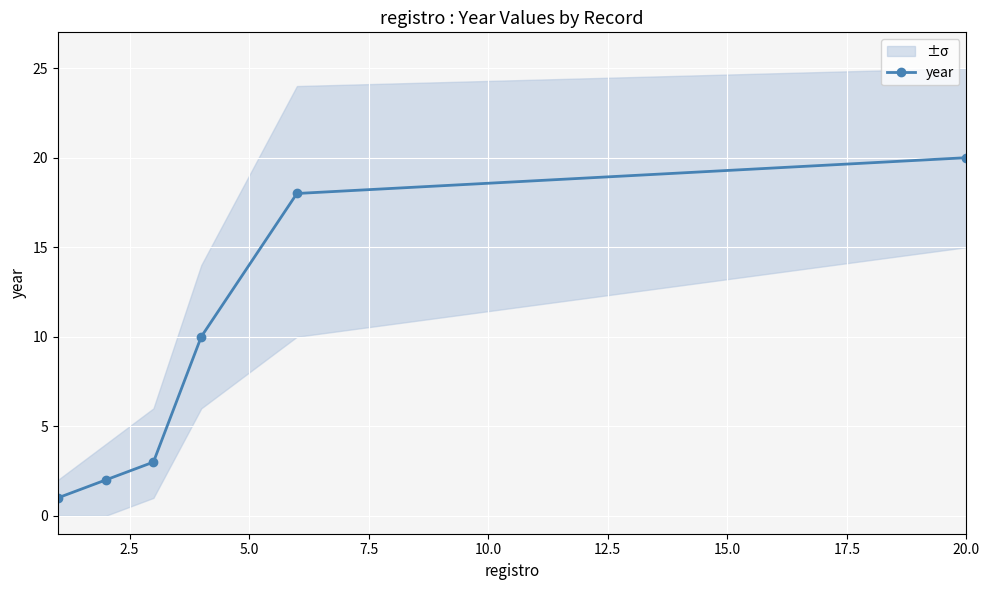

True or false: year has more than 2 points higher than both neighbors.

False